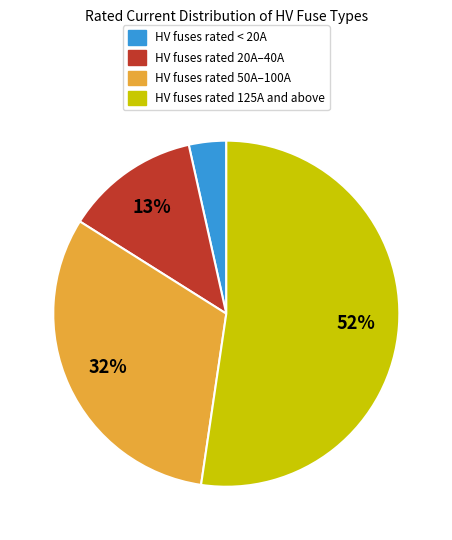

How many segments does this pie chart have?

4